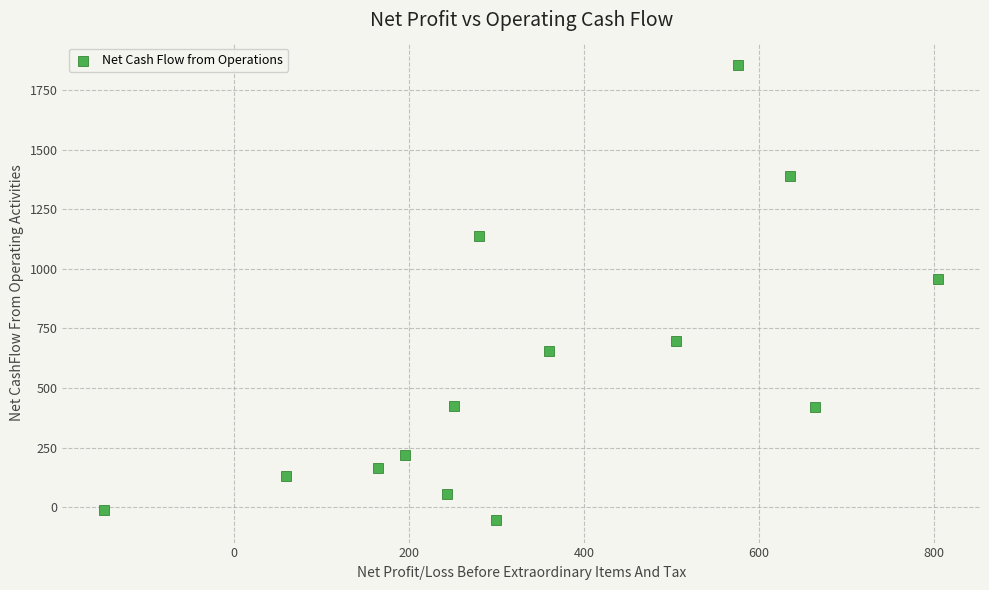

What is the range of X values (max minus min)?

953.9